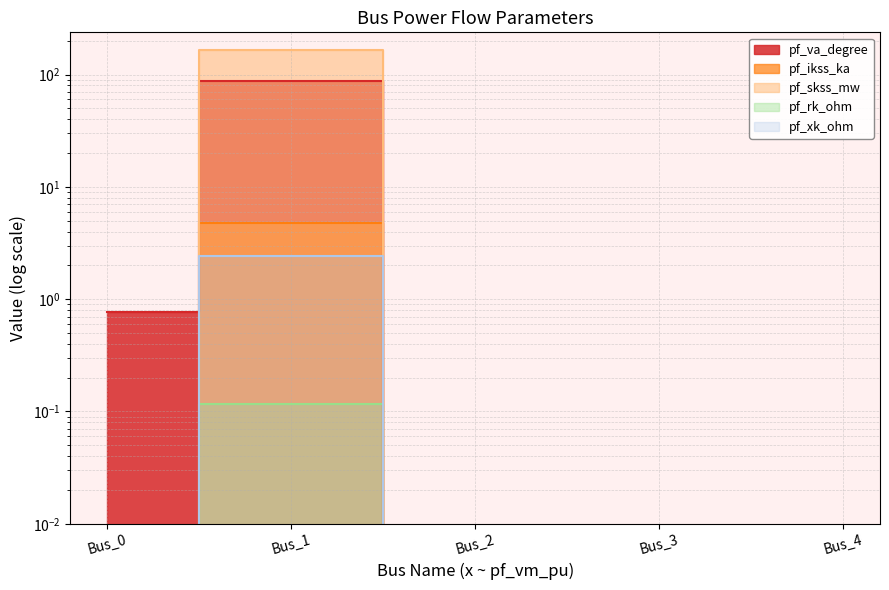

True or false: pf_skss_mw and pf_rk_ohm intersect in this chart.

False